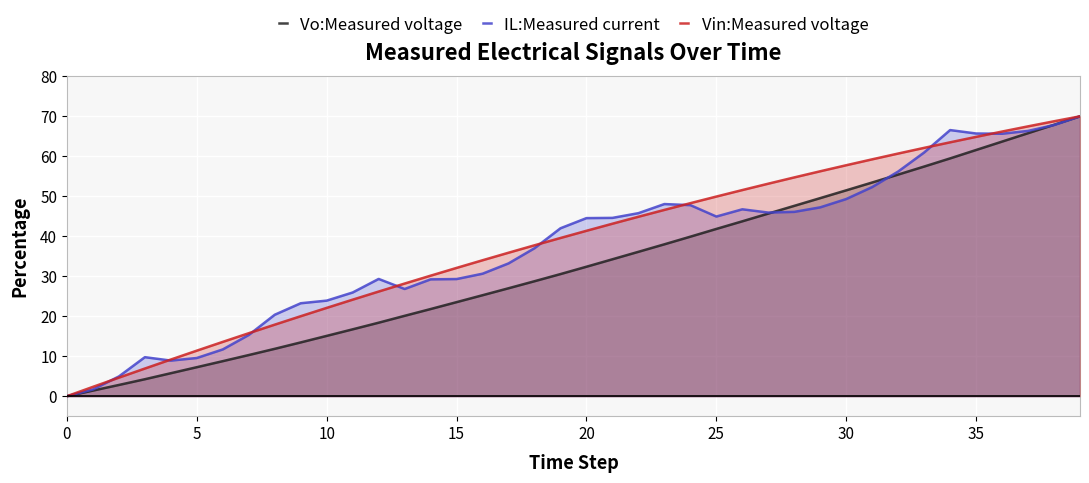

What is the total value across all series at 31?

165.0